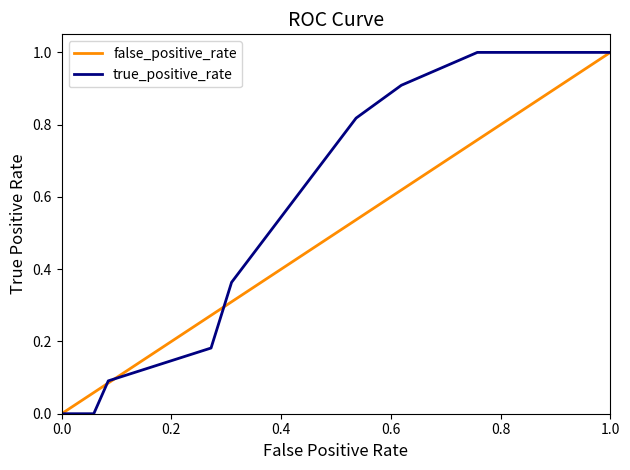

Which series has the largest total across all categories?

true_positive_rate